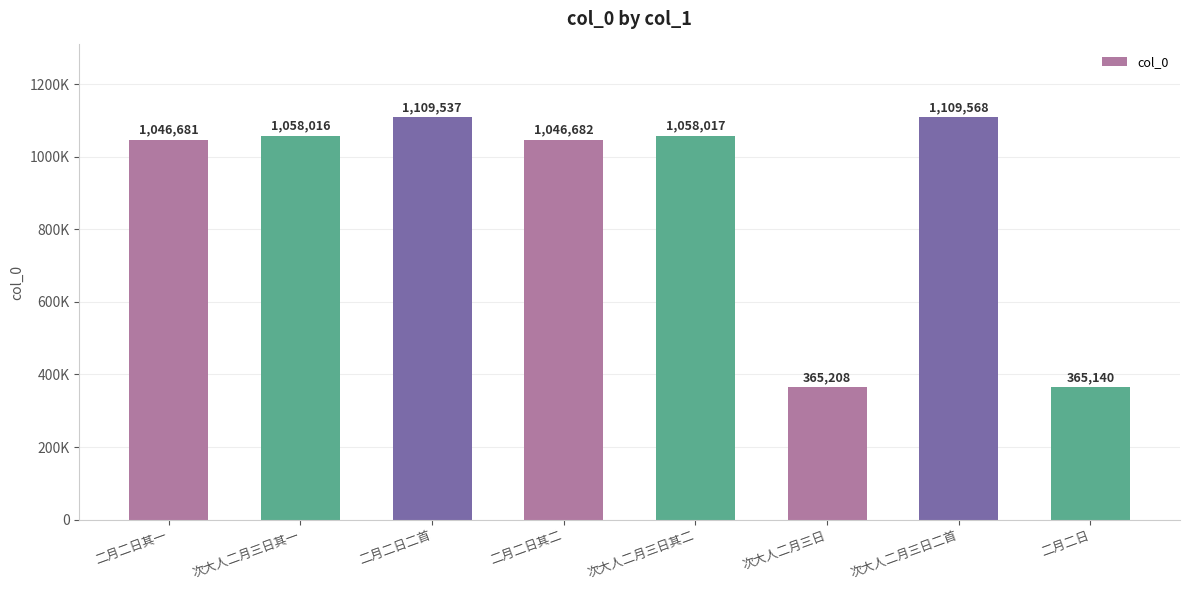

Reading left to right, transcribe all the data shown in this chart.

1046681	1058016	1109537	1046682	1058017	365208	1109568	365140